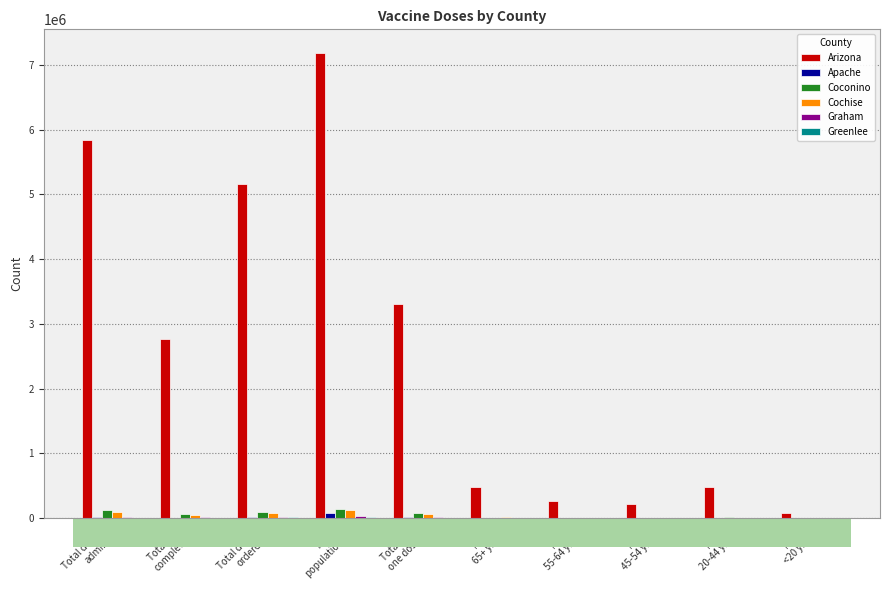

Is it true that Cochise equals 7252 at Male
20-44 yrs?

True